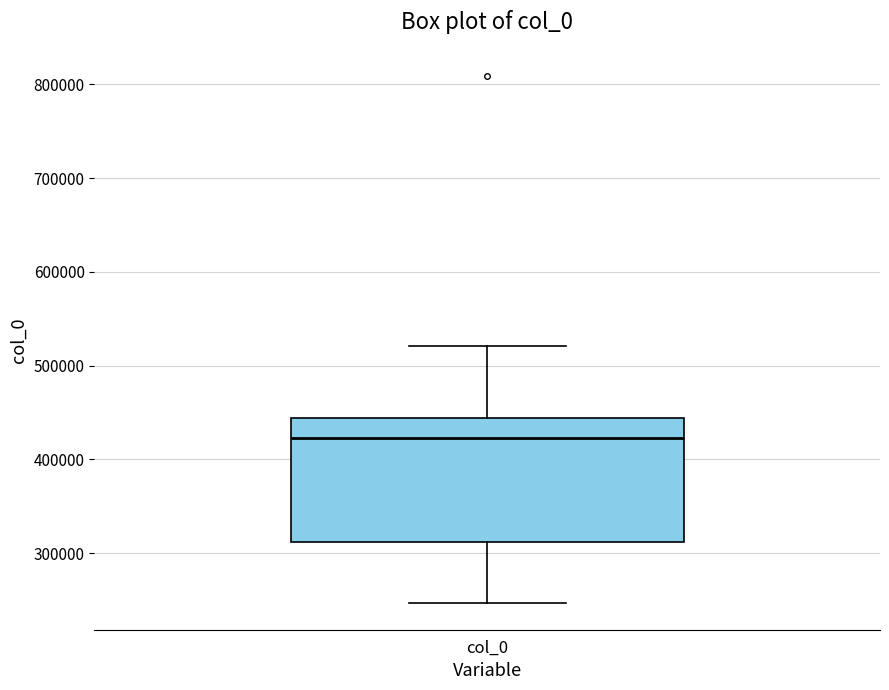

Read this box plot against the y-axis: the position of the median line, the range covered by the box, and the ends of both whiskers. The values are not printed on the chart, so give them approximately, as read against the axis.

median 420000, box 310000 to 440000, whiskers 250000 to 520000